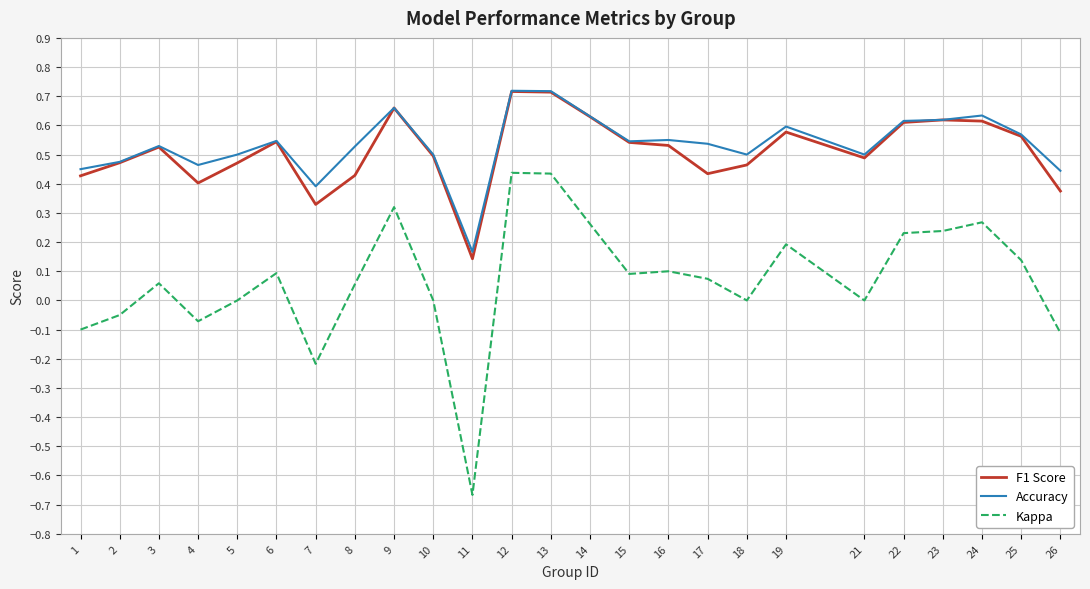

At 8, list the series in order from largest to smallest.

Accuracy, F1 Score, Kappa